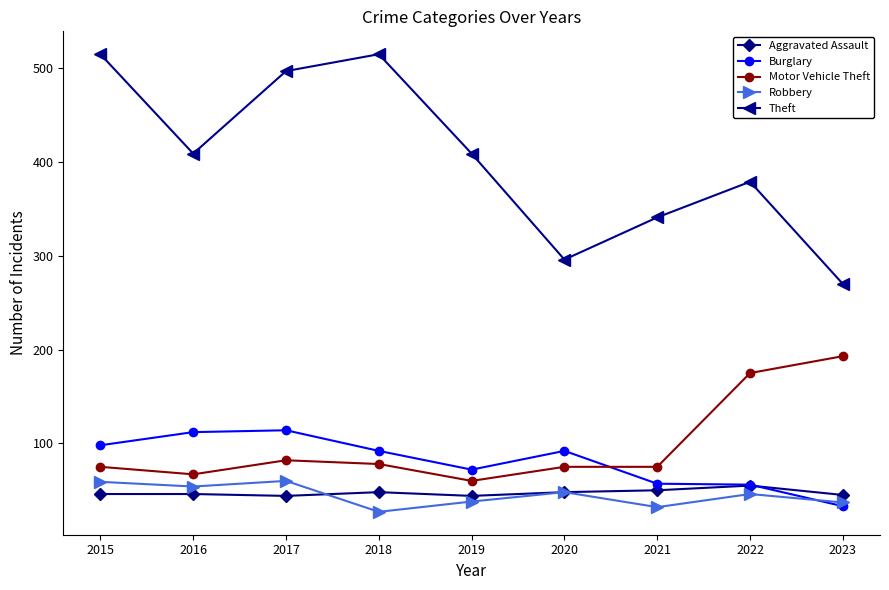

True or false: Theft has a value of 405 at 2023.

False